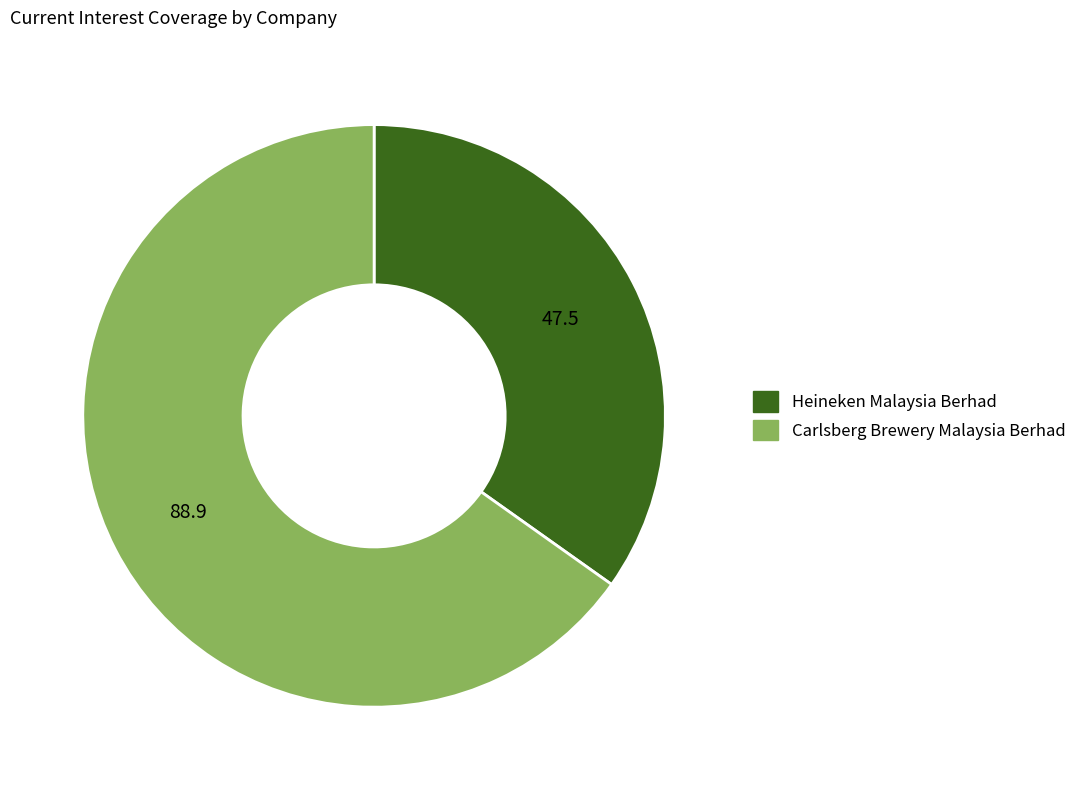

Does any single category account for the majority?

Yes